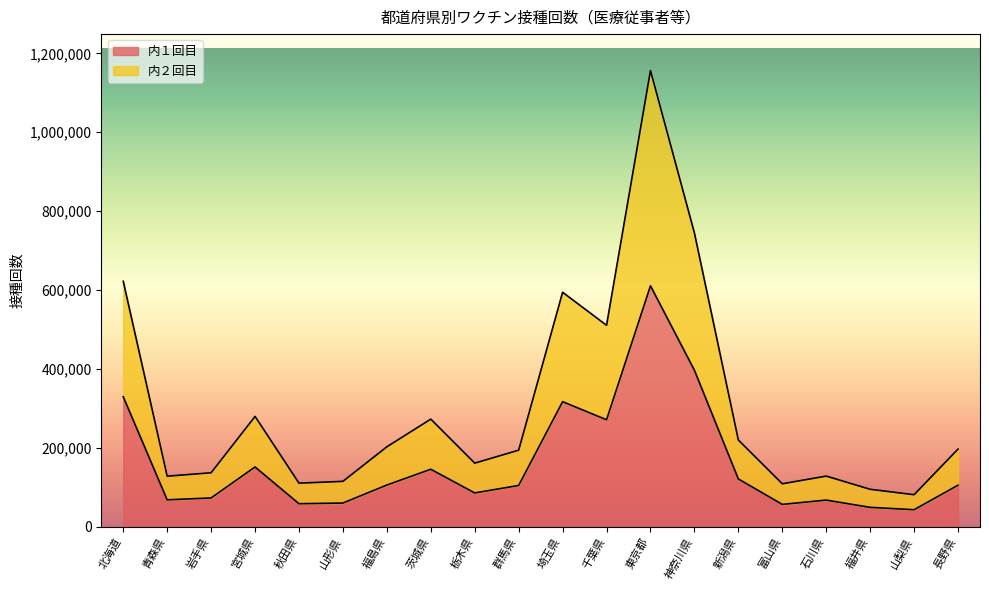

Is the value of 内２回目 at 山梨県 greater than the value of 内１回目 at 福島県?

No